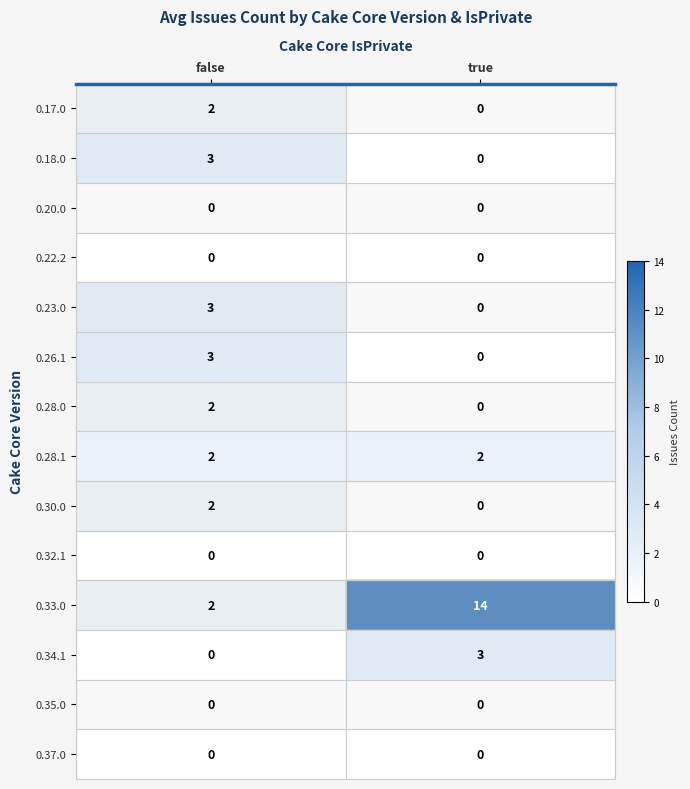

What is the difference between the maximum and minimum values in the 0.33.0 series?

12